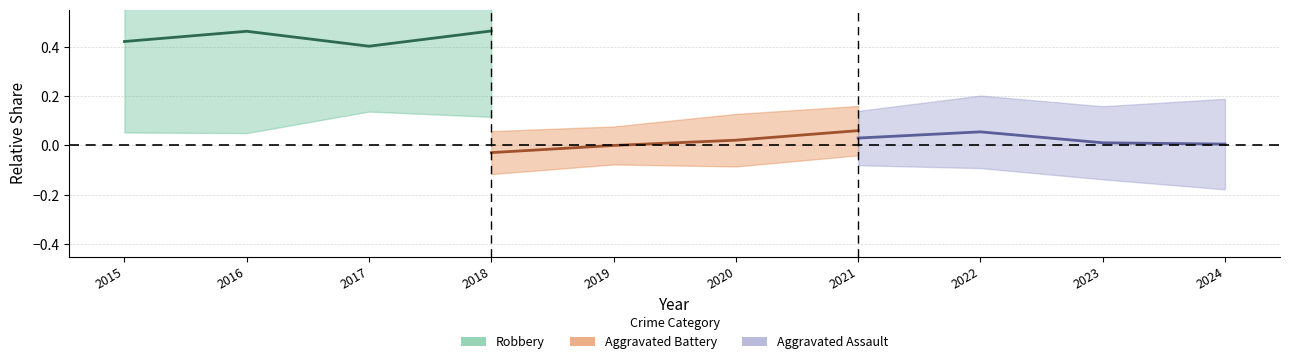

True or false: Battery mid and Robbery mid cross at least once.

False